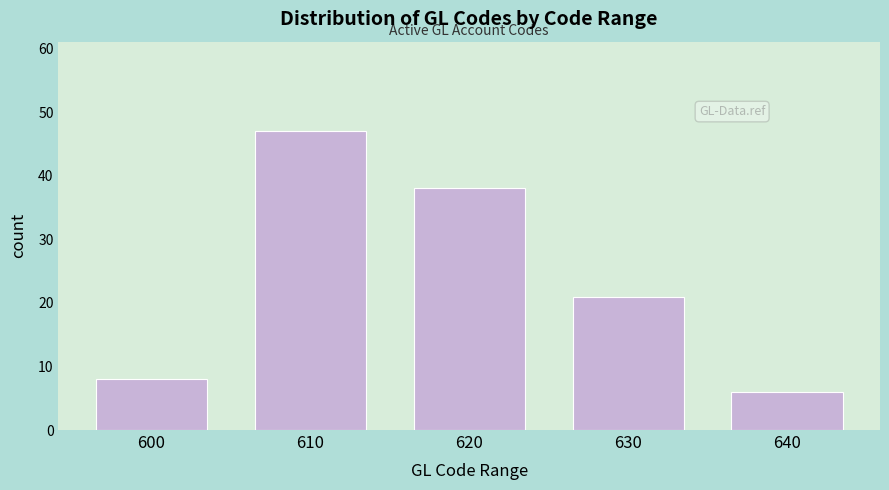

Reading left to right, what are all the values shown in this chart?

600=8	610=47	620=38	630=21	640=6